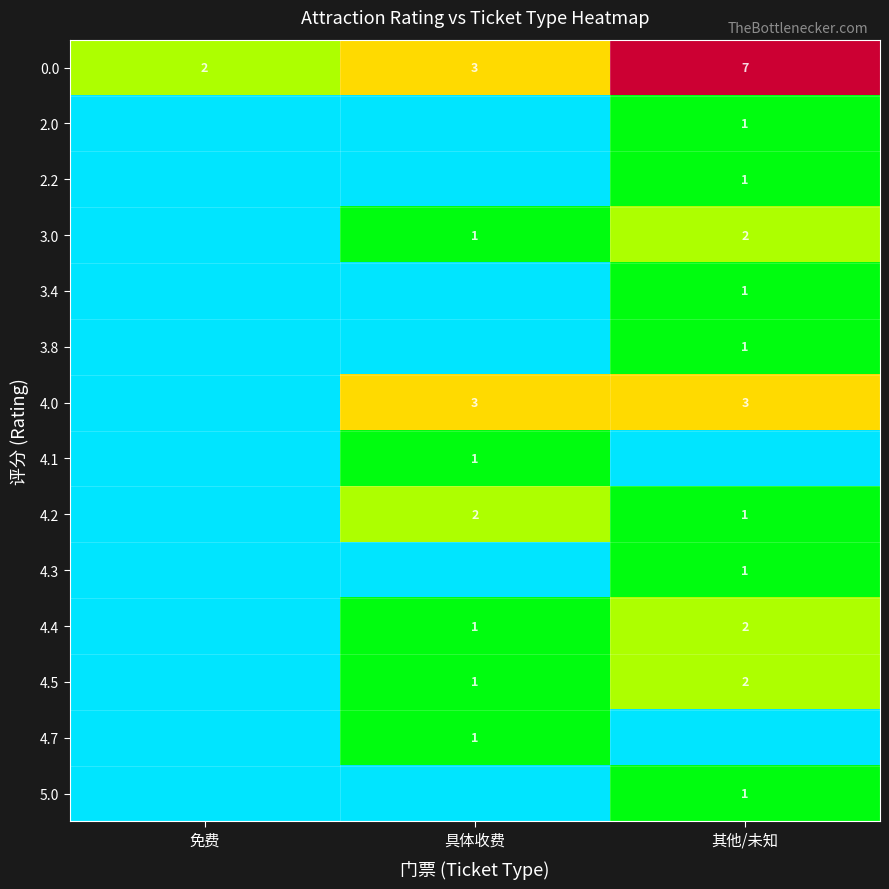

What is the sum of the 4.2 values at 具体收费 and 其他/未知?

3